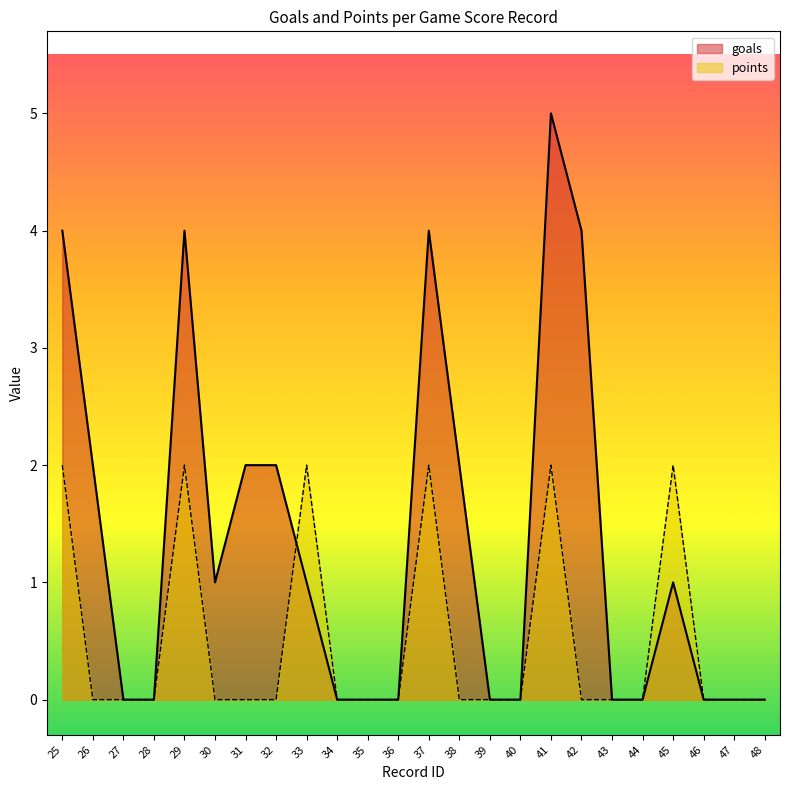

How many data points in points are above 0?

6